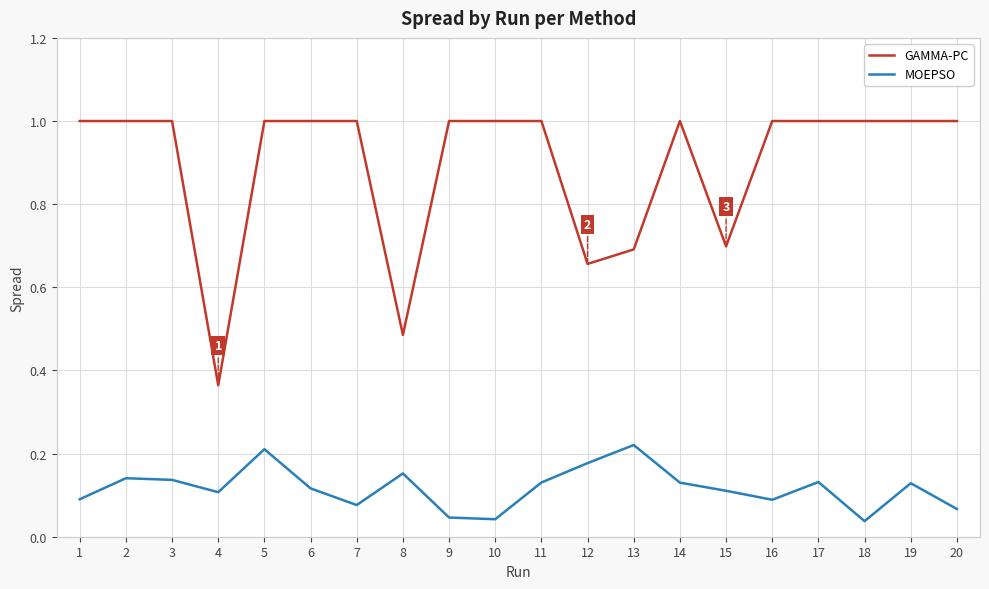

Which series has the largest total across all categories?

GAMMA-PC